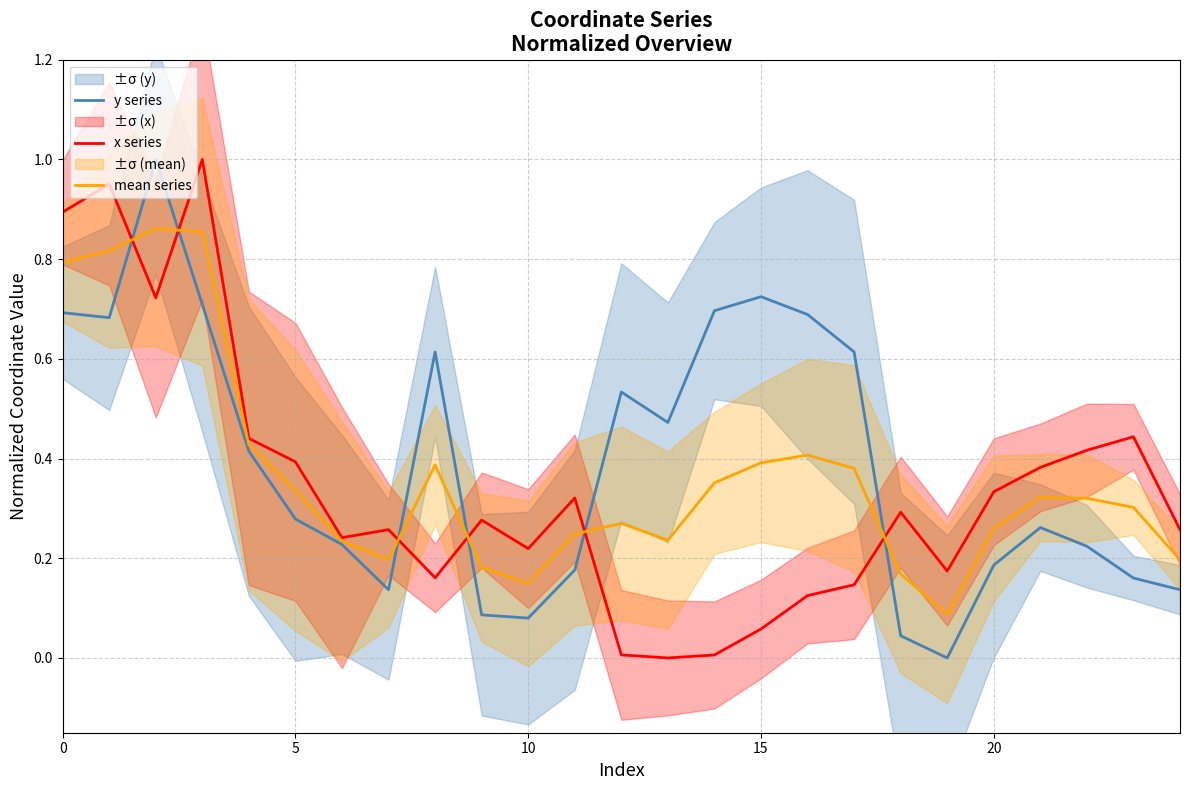

What is the value of the x series point at the 6th from the left?

0.4